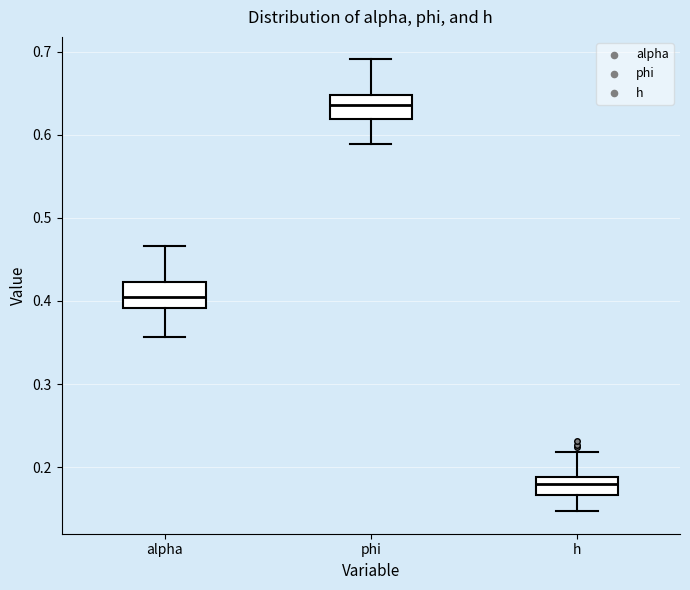

Which box has the lowest median line?

h